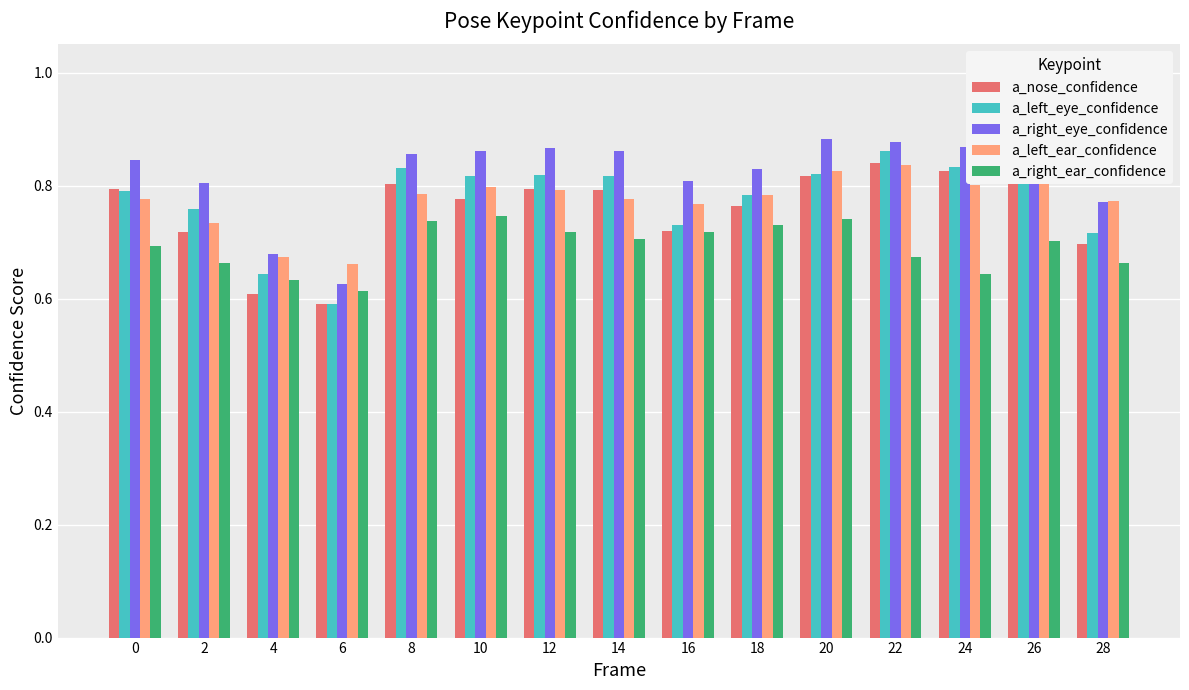

True or false: a_nose_confidence has a value of 0.8 at 10.

True